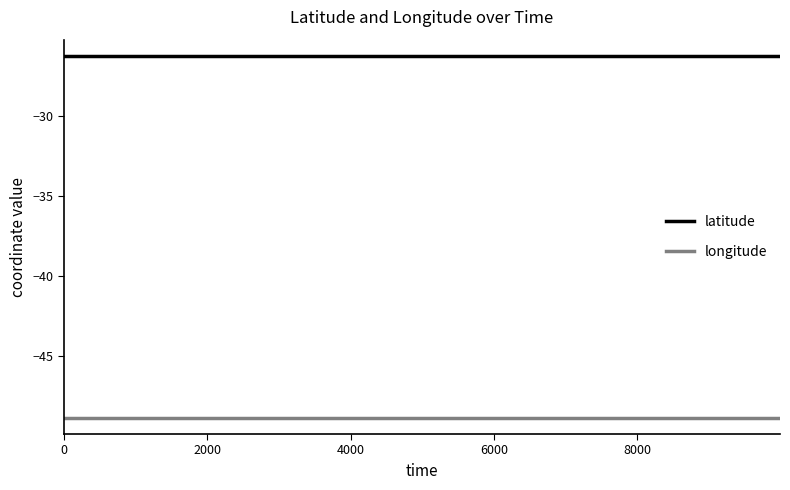

Rank the series by their average value, from highest to lowest.

latitude, longitude